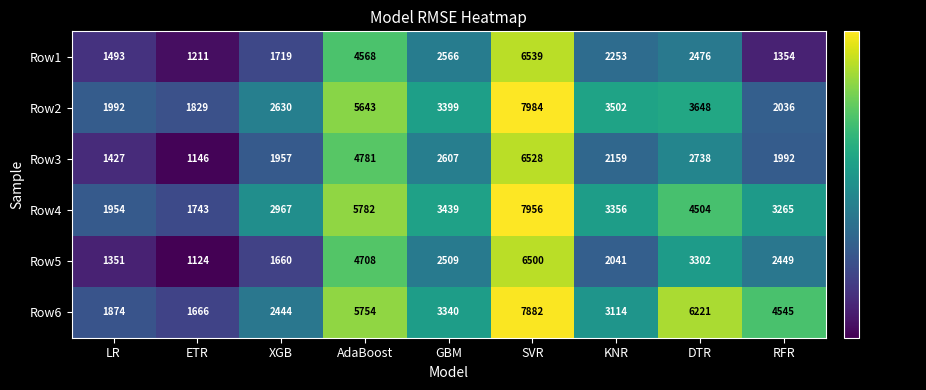

What is the difference between the maximum and minimum values in the Row5 series?

5376